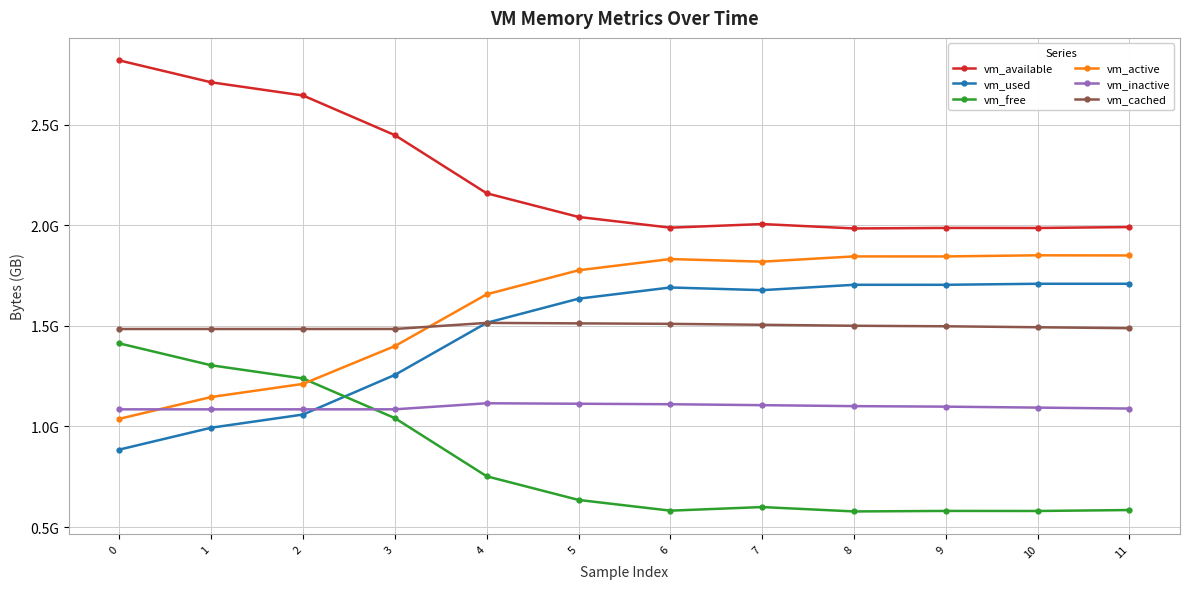

Between 3 and 8, which is larger?

3